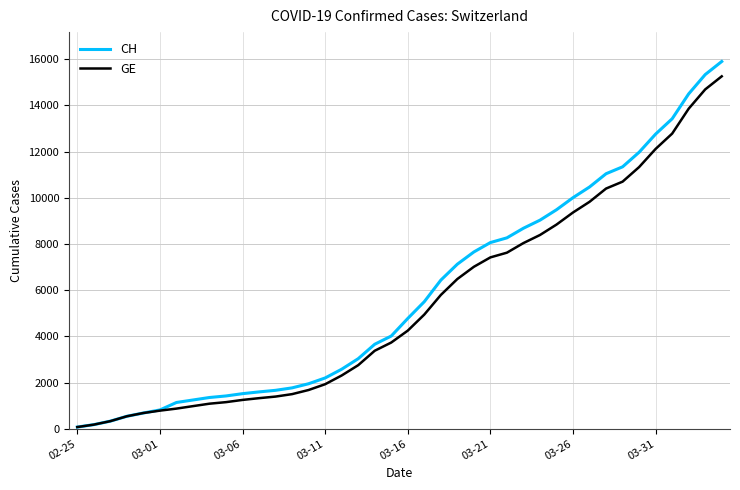

What is the maximum value for GE?

15258